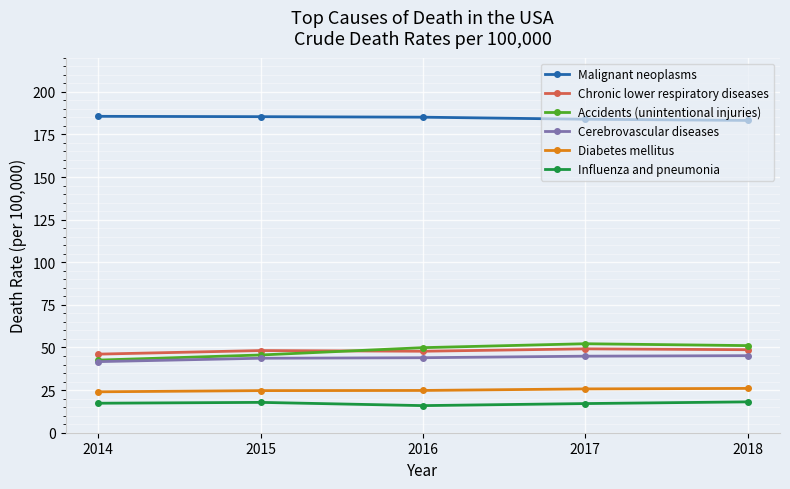

How many lines are shown in the chart?

6